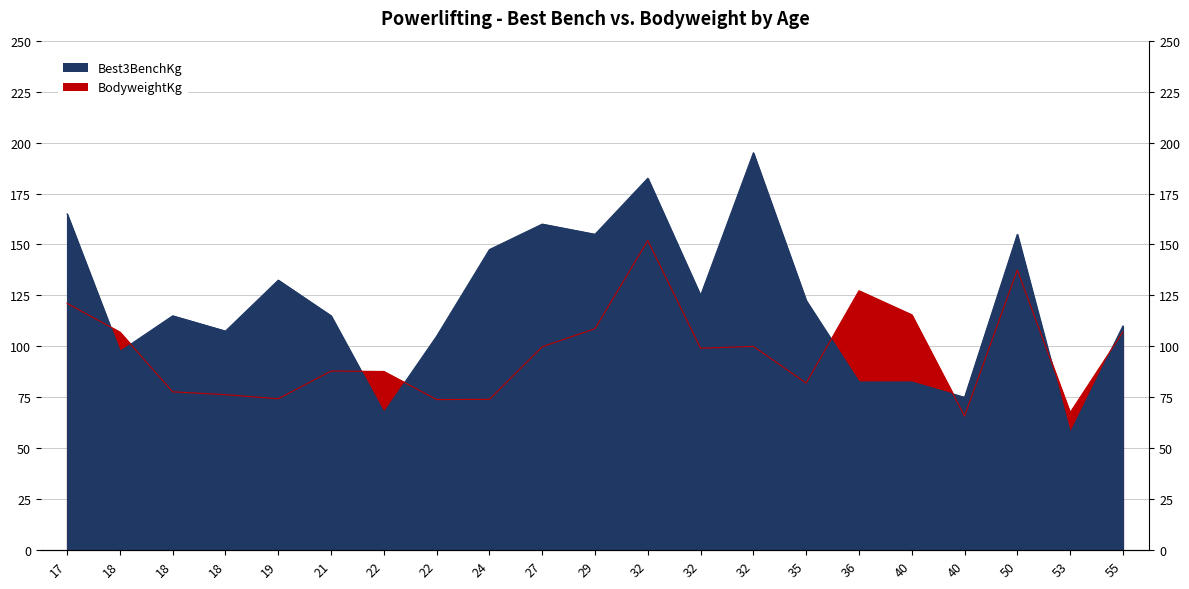

Reading right to left, extract all data points from this chart.

Best3BenchKg: 110.0	57.5	155.0	75.0	82.5	82.5	122.5	195.0	125.0	182.5	155.0	160.0	147.5	105.0	67.5	115.0	132.5	107.5	115.0	97.5	165.0
BodyweightKg: 107.1	67.5	137.5	65.8	115.5	127.3	82.0	100.0	99.1	151.9	108.7	99.8	74.0	73.9	87.7	87.9	74.3	76.3	77.7	107.0	121.1